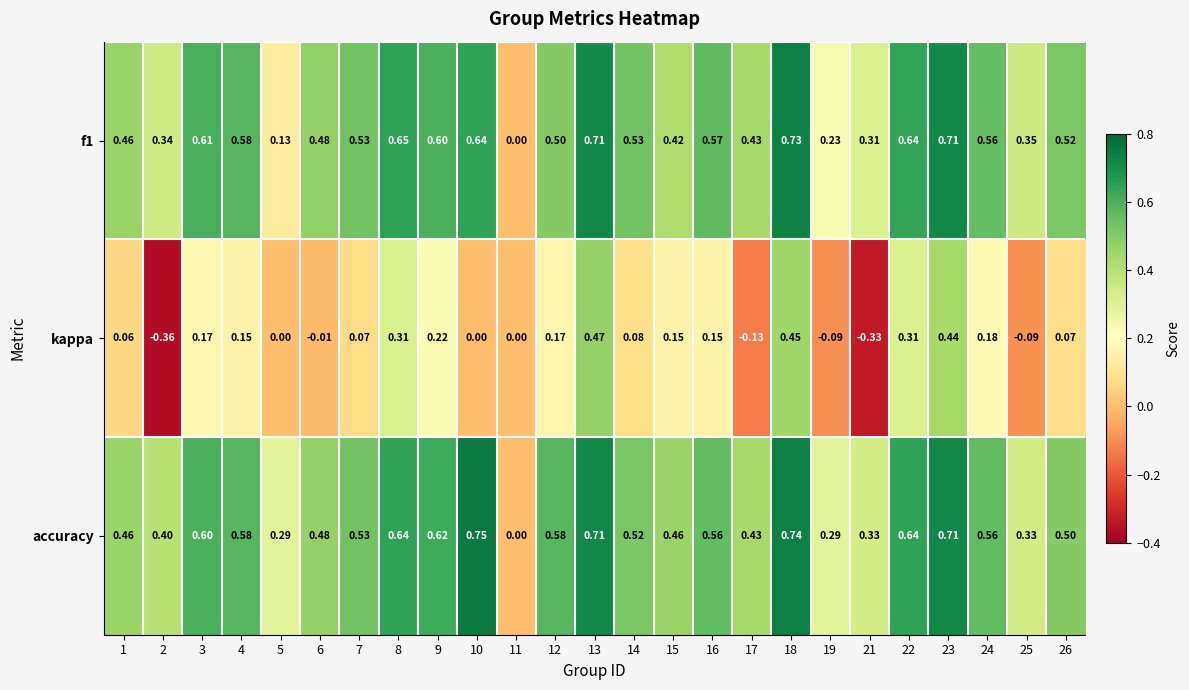

Between 11 and 25, which series saw the biggest shift?

f1